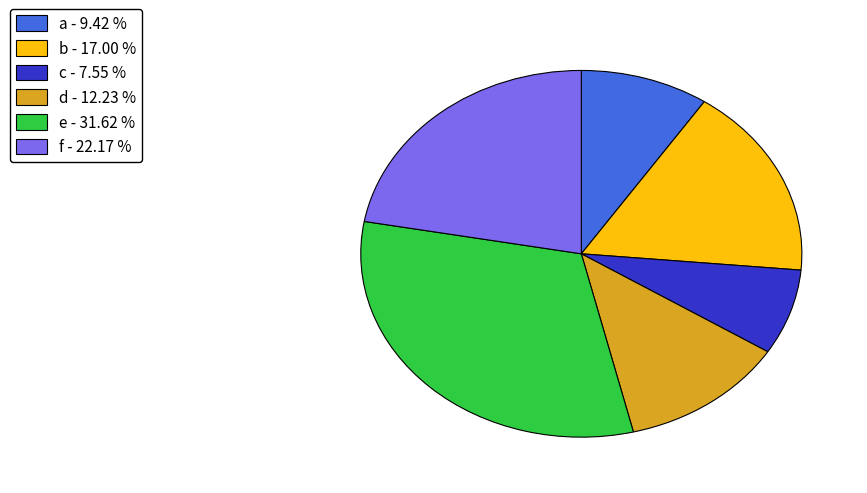

Between f - 22.17 % and a - 9.42 %, which is larger?

f - 22.17 %